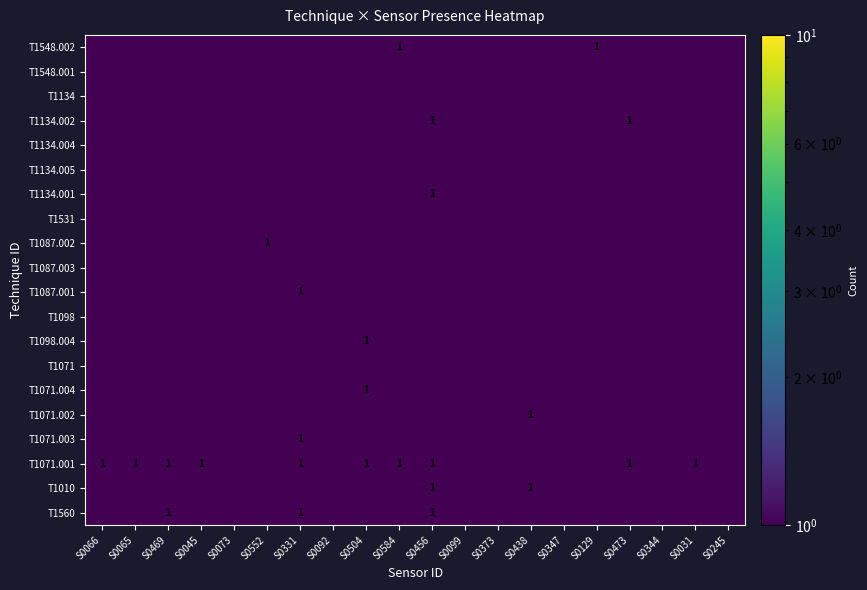

Between S0099 and S0066, which is larger?

S0066